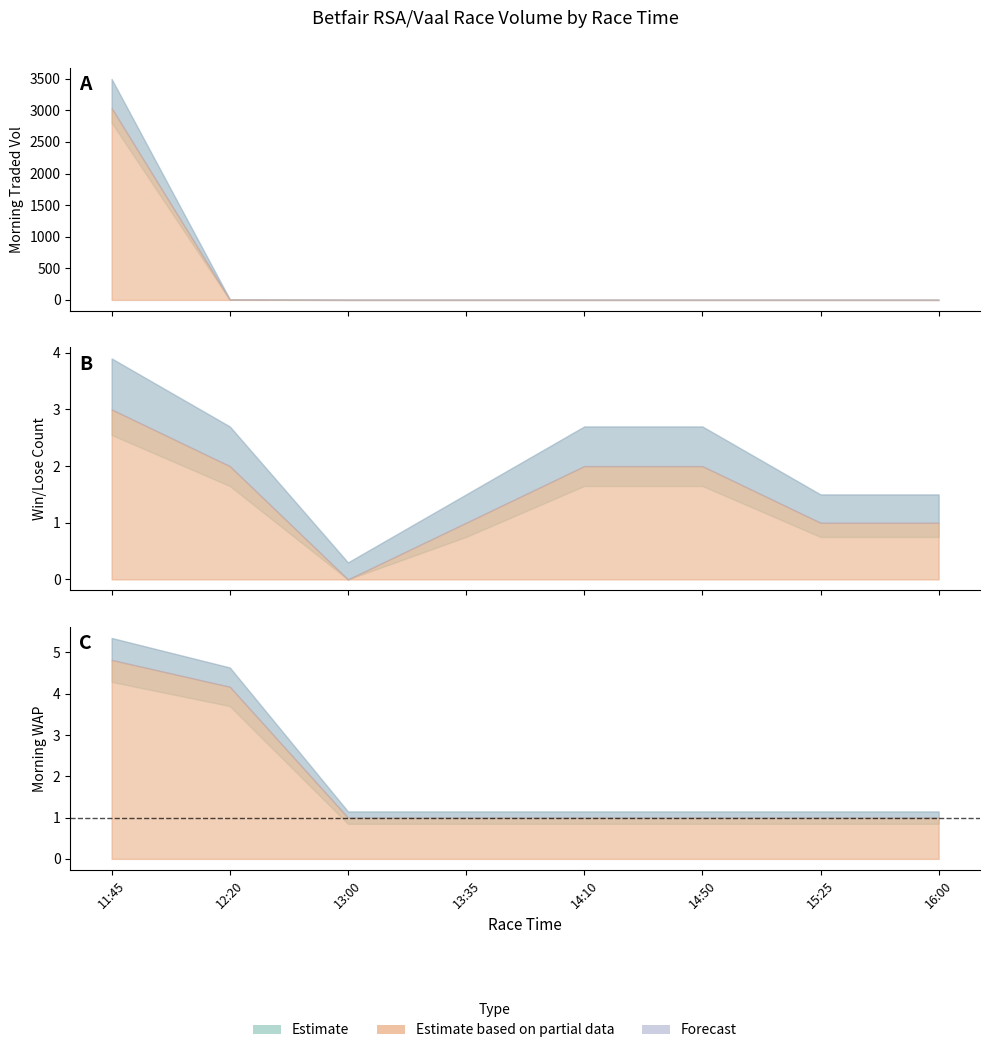

What is the spread (max minus min) of values at 11:45?

3035.0